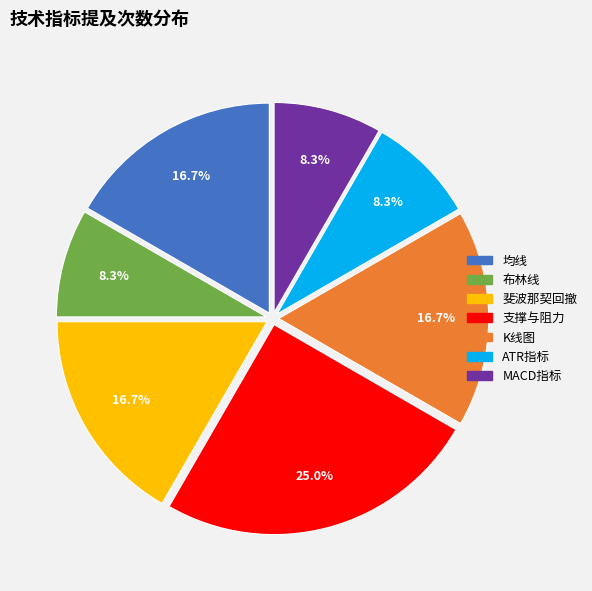

Does any single category account for the majority?

No